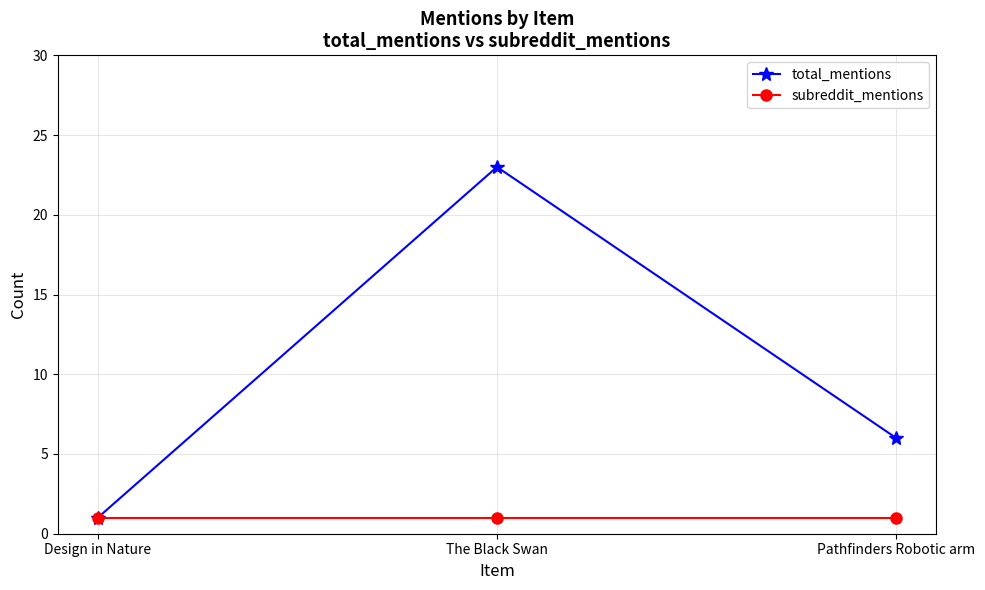

Count the number of categories in the chart.

3